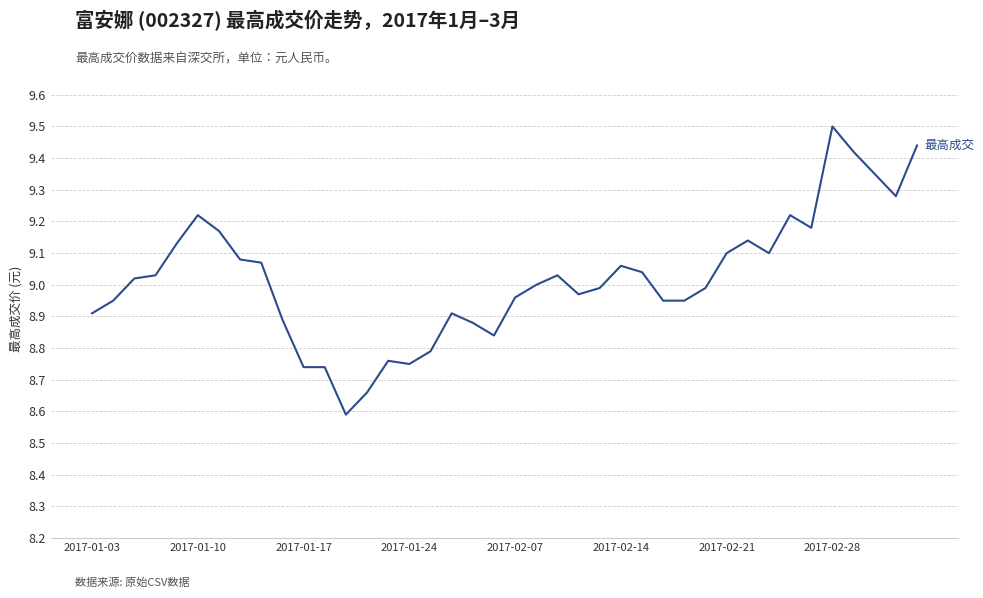

What is the minimum value shown in the chart?

8.6